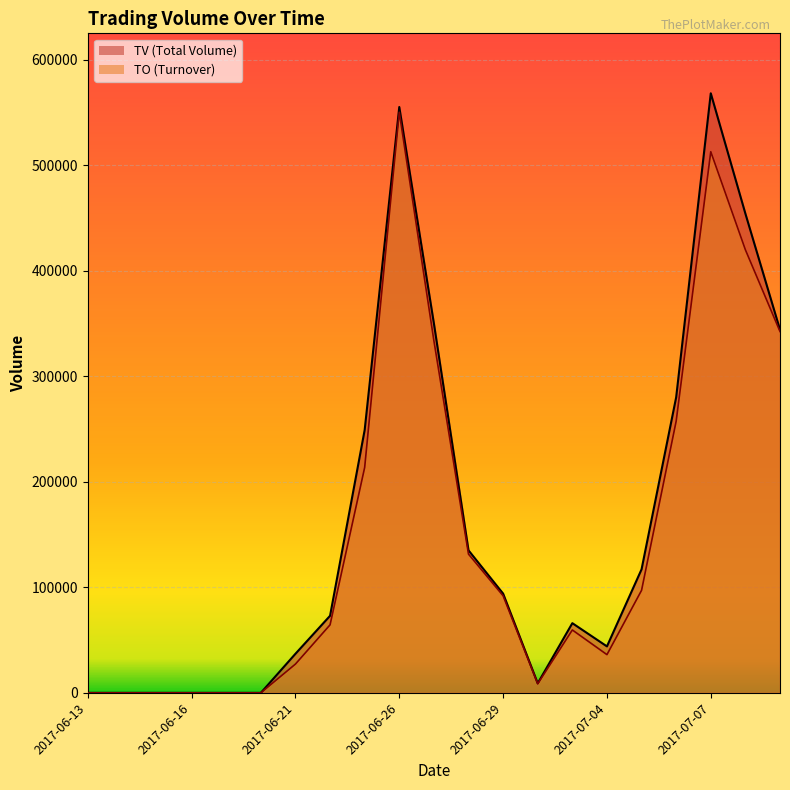

True or false: TV_line and TO_line intersect in this chart.

False